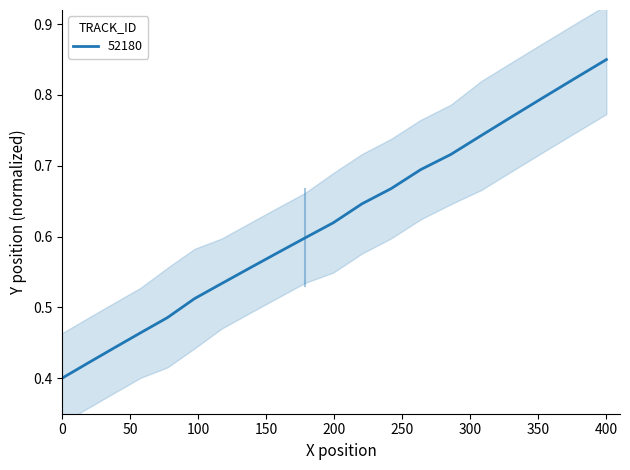

What is the average value?

0.6